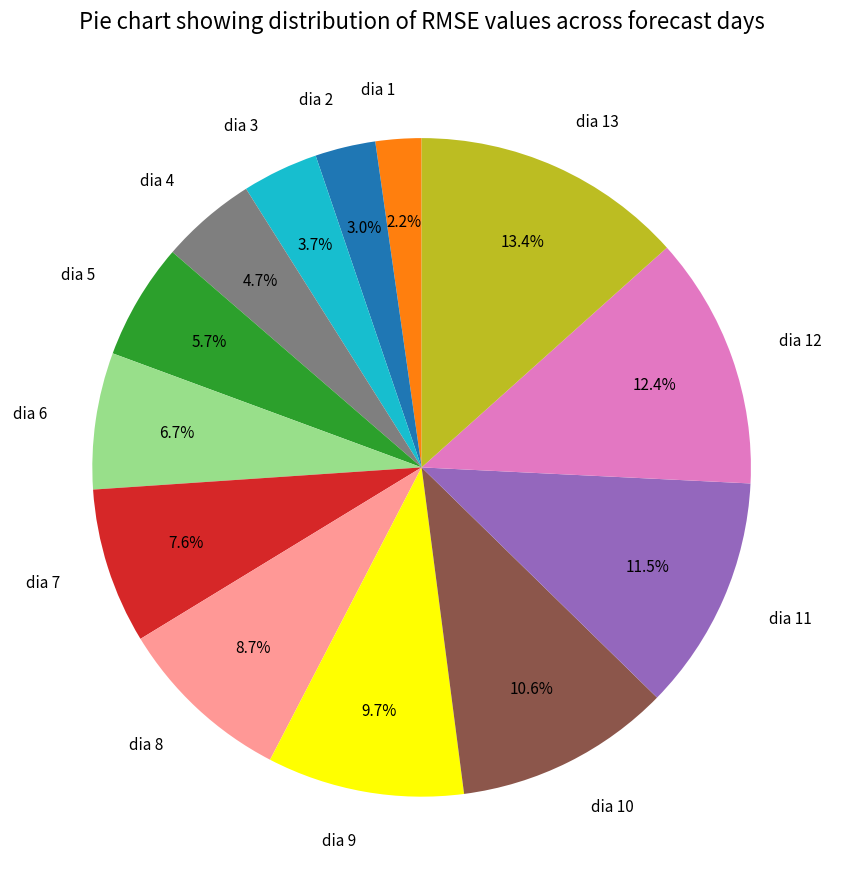

What is the smallest slice in the pie chart?

dia 1